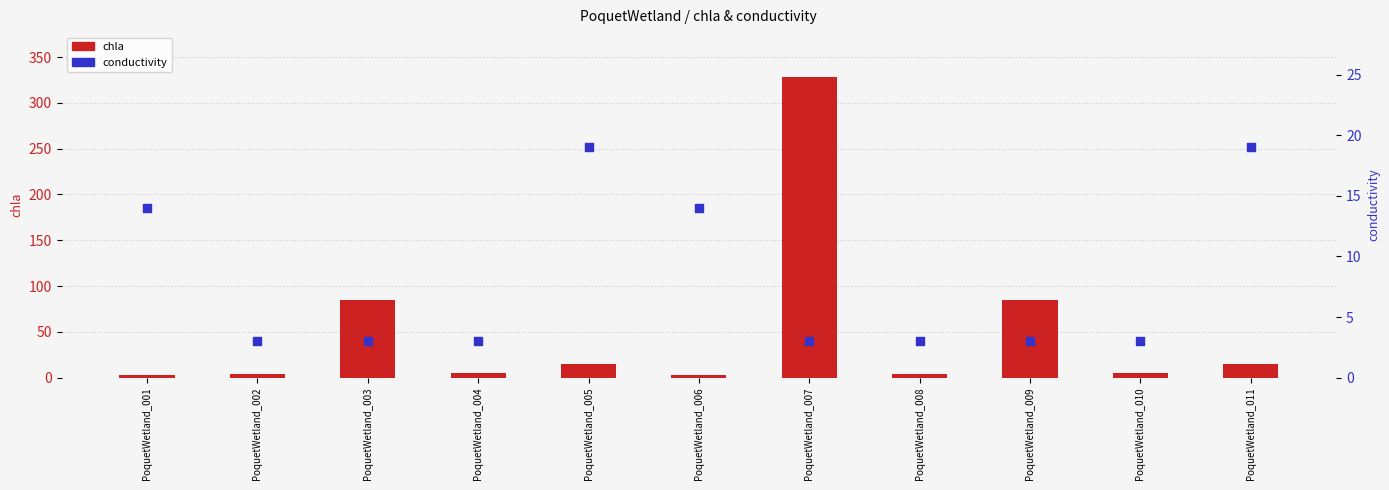

Is the value of conductivity at PoquetWetland_002 greater than the value of chla at PoquetWetland_006?

No